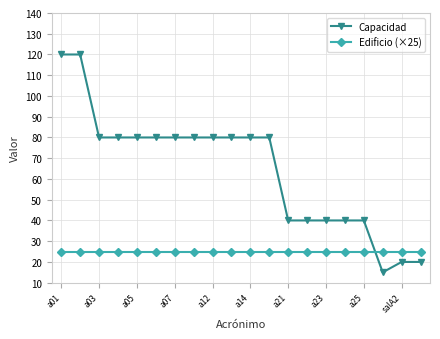

What is the difference between the maximum and minimum values in the Capacidad series?

105